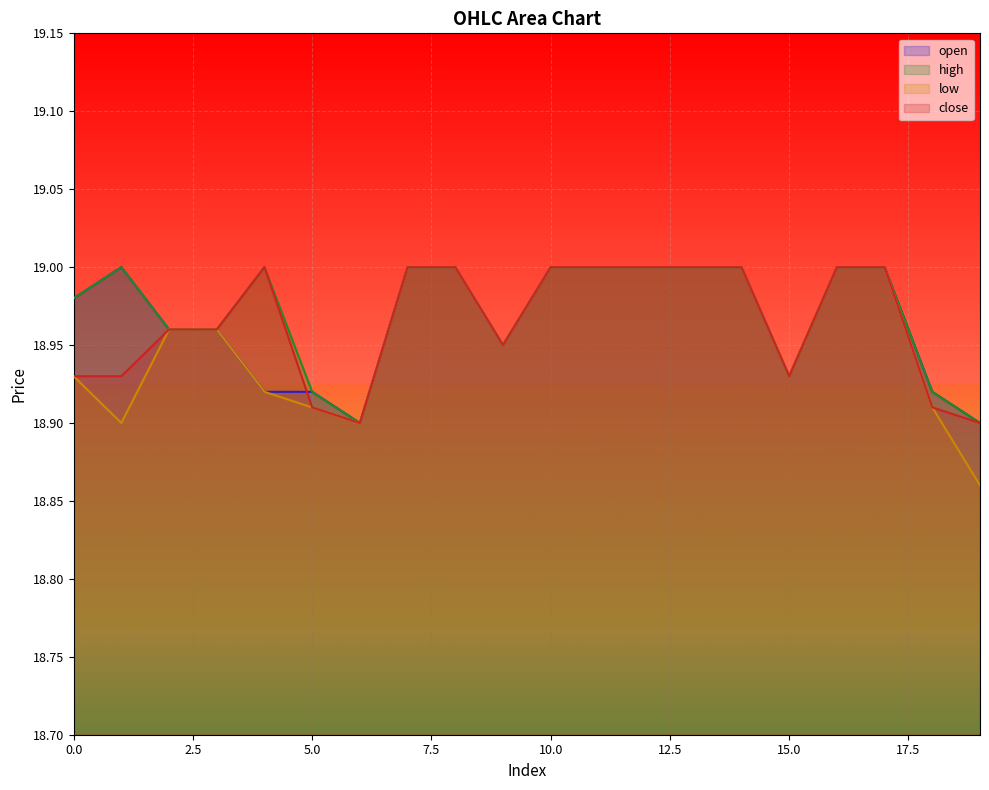

At which category is the sum across all series the highest?

7